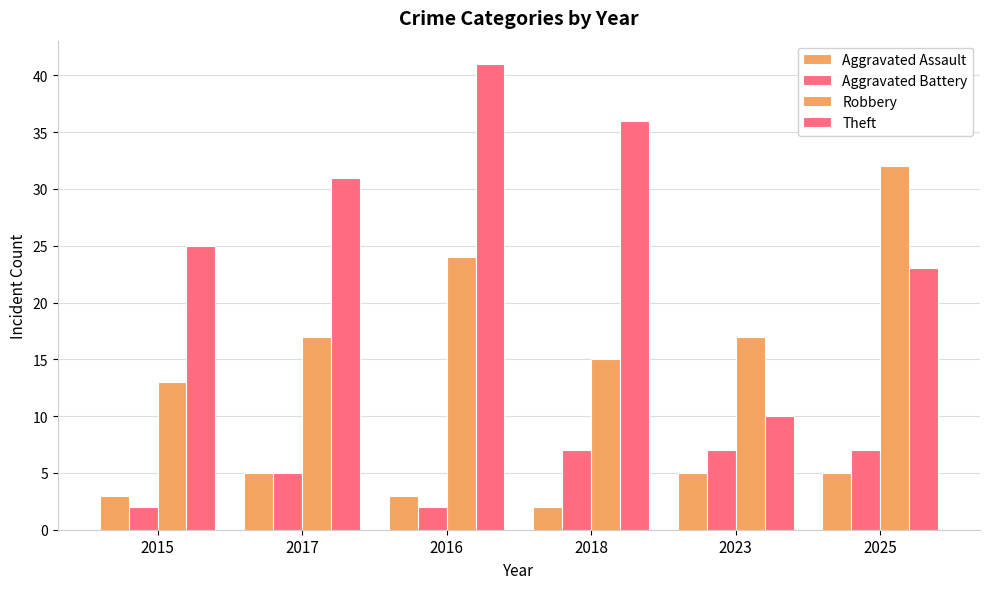

Rank the series by their maximum value, from highest to lowest.

Theft, Robbery, Aggravated Battery, Aggravated Assault